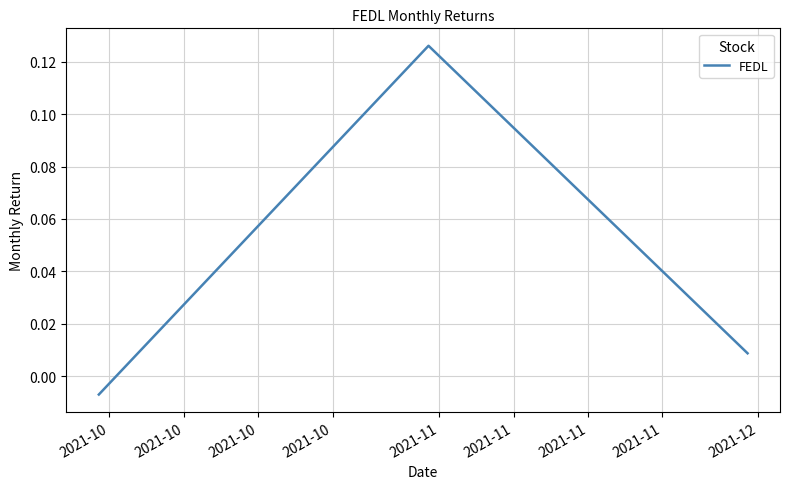

At which category does the chart reach its minimum across all series?

2021-10